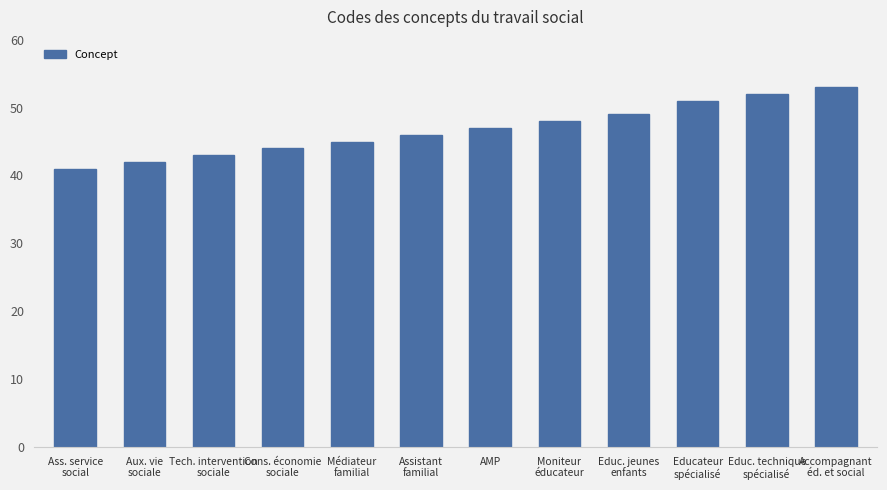

What is the greatest value displayed?

53